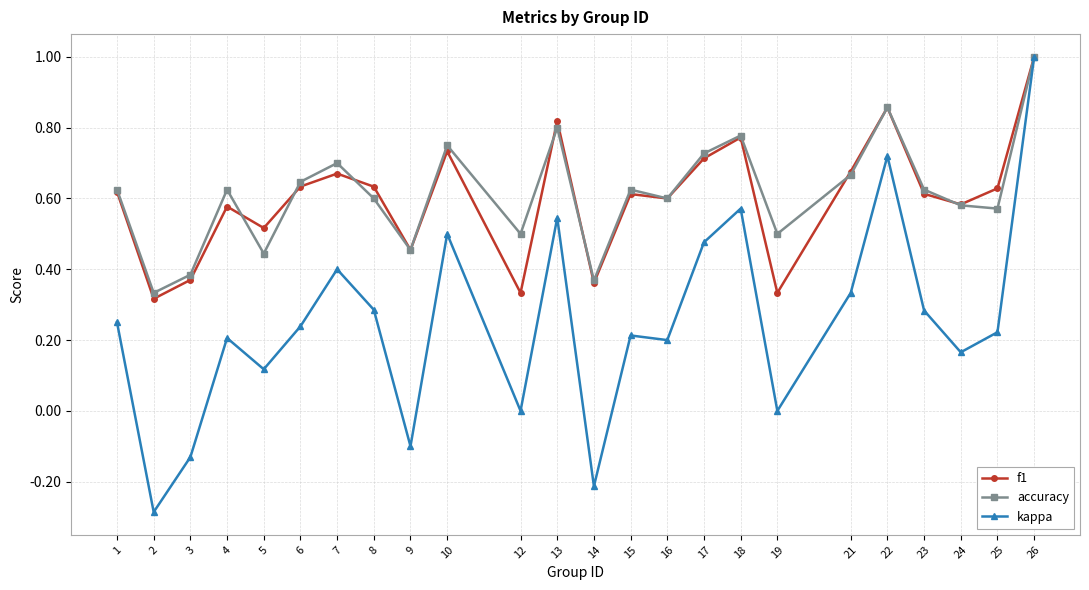

At how many categories does at least one series exceed 0?

24